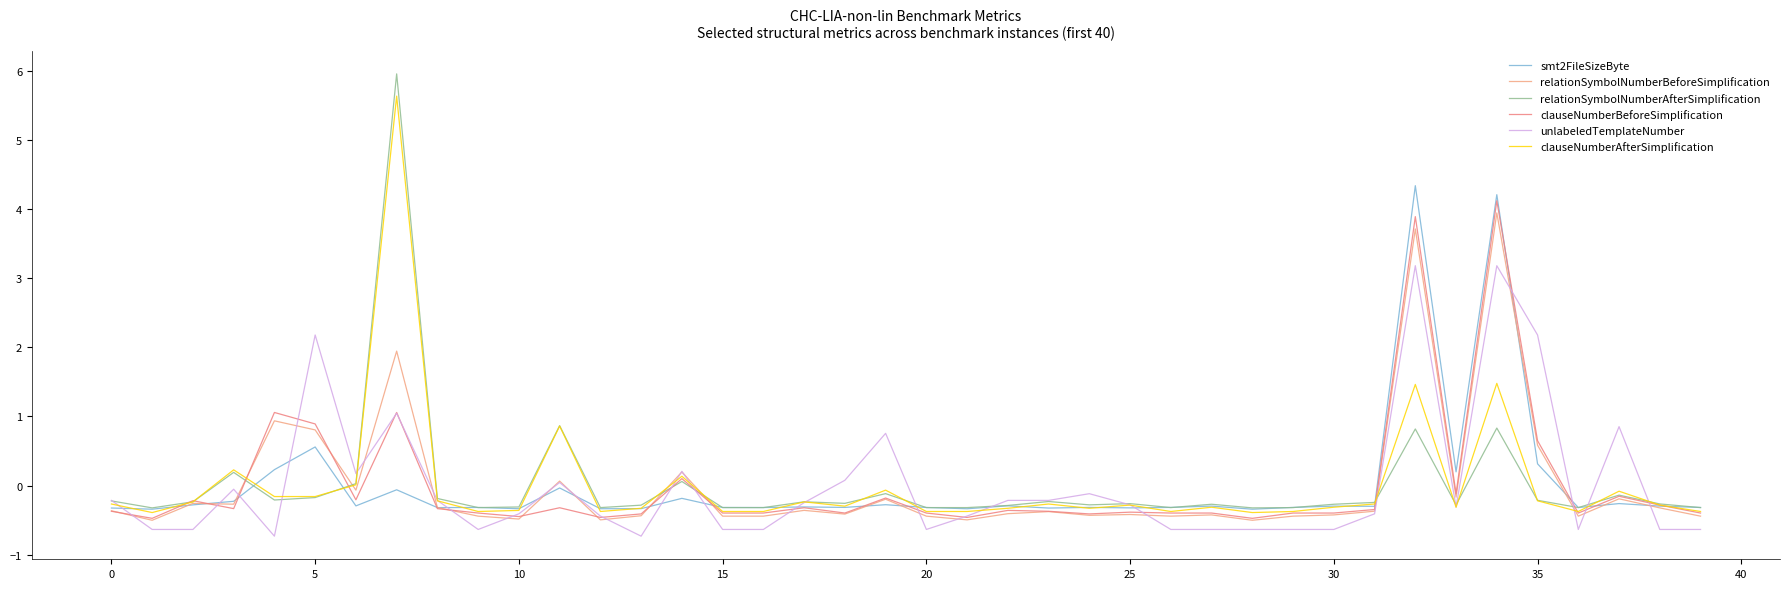

What are all the series names shown in the legend?

smt2FileSizeByte, relationSymbolNumberBeforeSimplification, relationSymbolNumberAfterSimplification, clauseNumberBeforeSimplification, unlabeledTemplateNumber, clauseNumberAfterSimplification